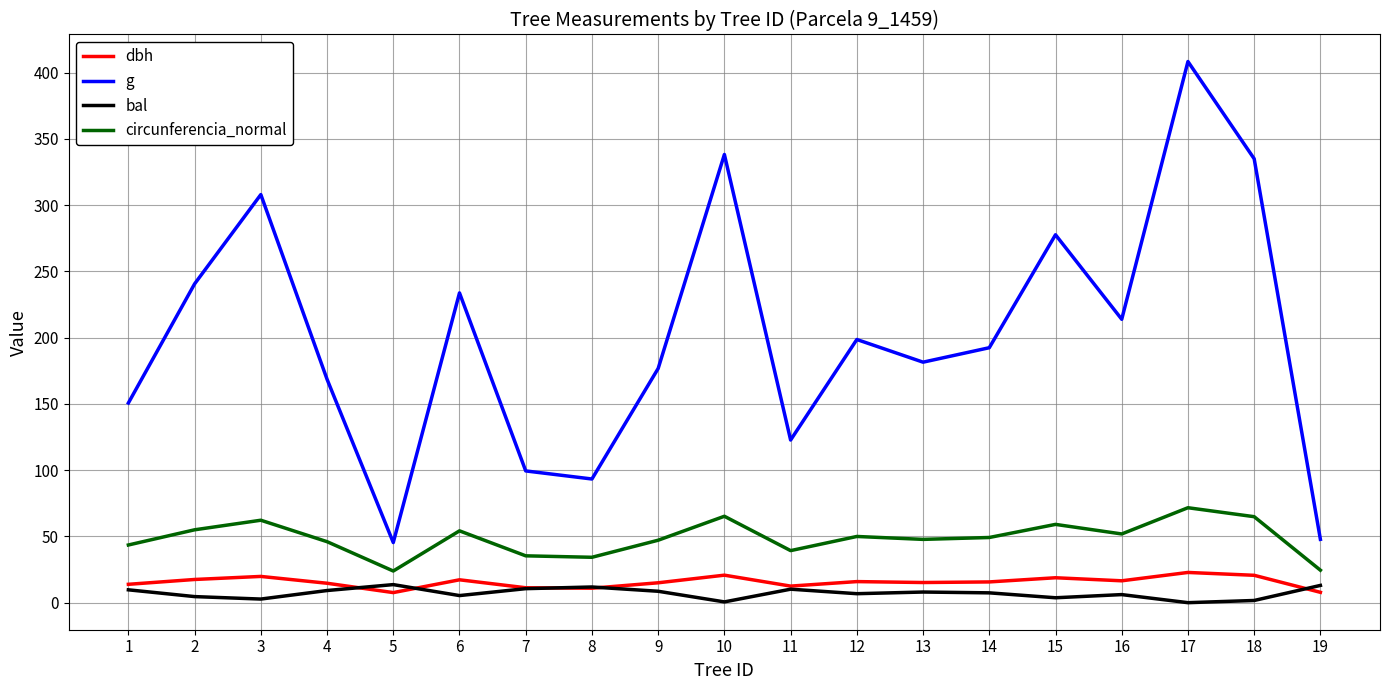

At which category is the sum across all series the highest?

17